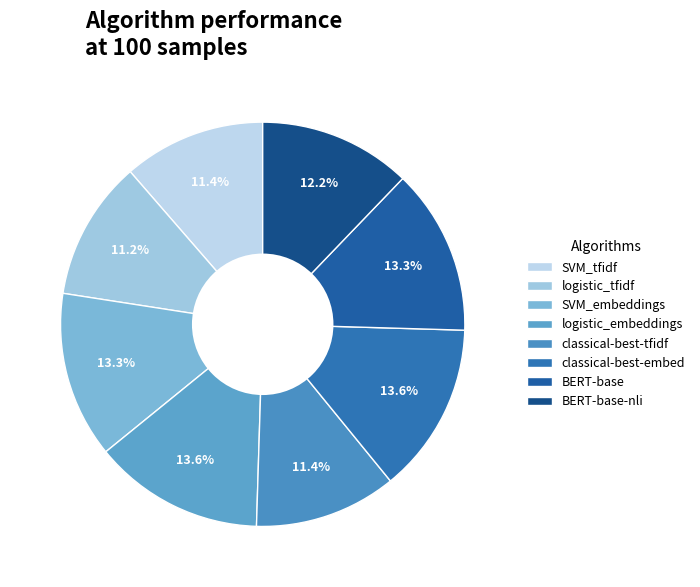

What is the smallest slice in the pie chart?

logistic_tfidf